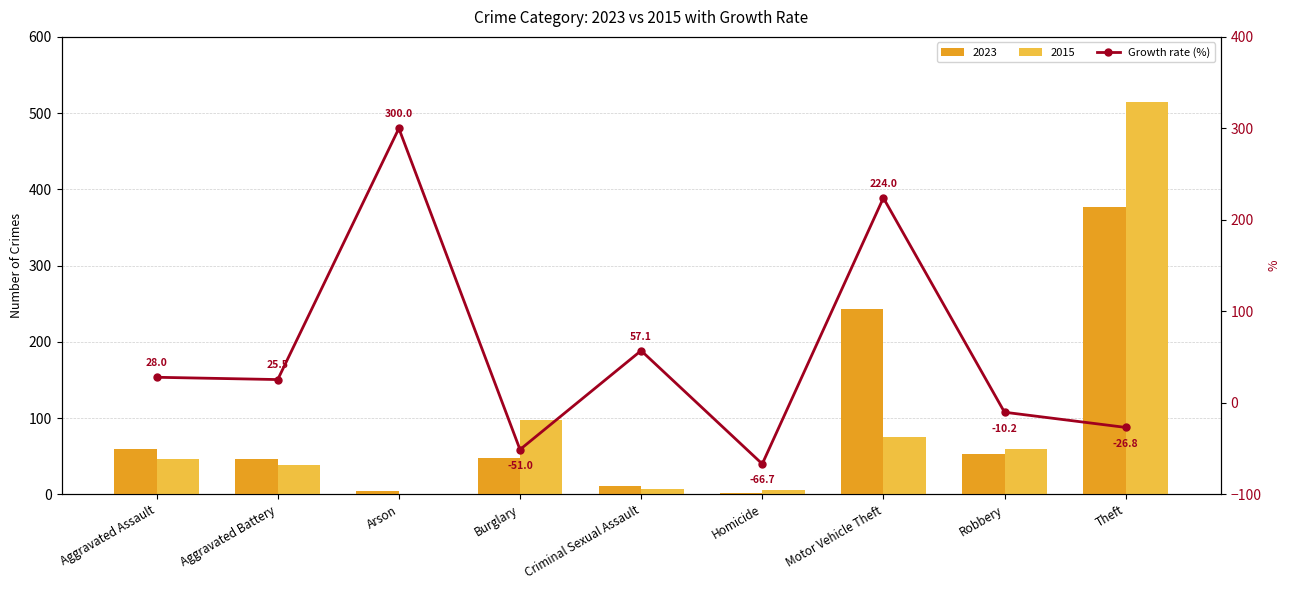

Which label corresponds to the largest value in the chart?

Arson